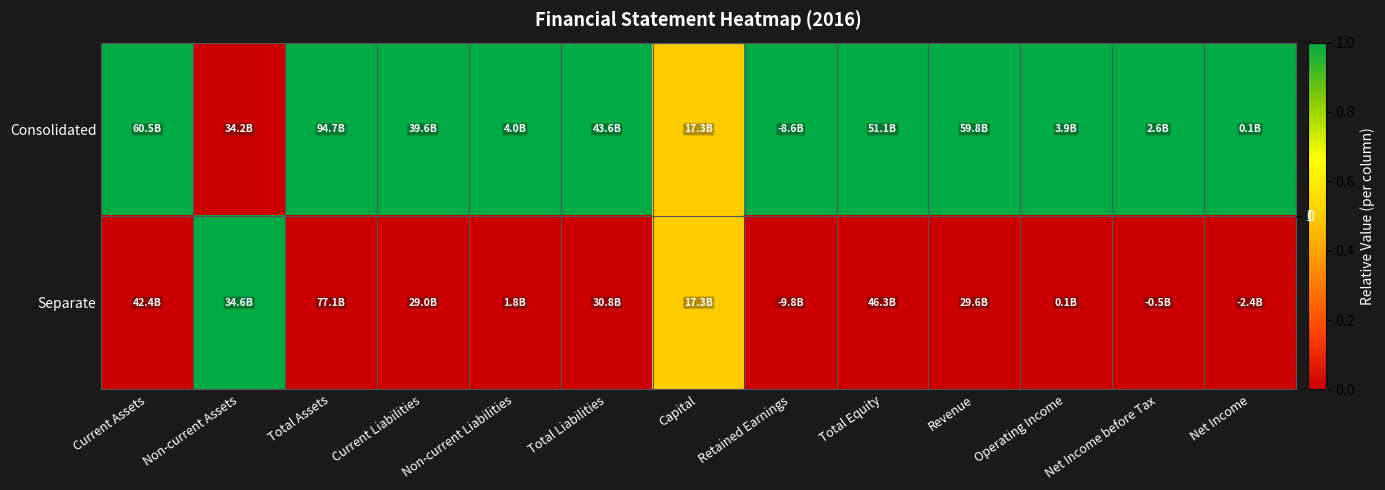

What is the total value across all series at Total Equity?

1.0